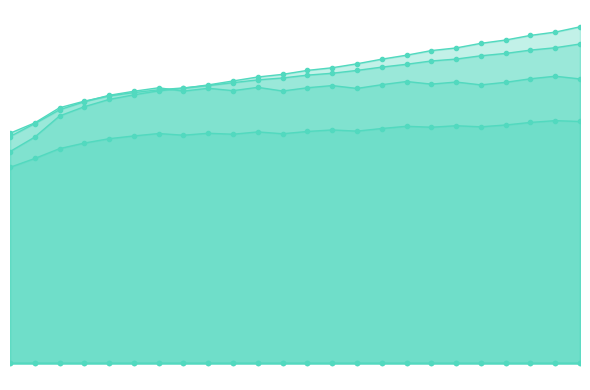

What are all the series names shown in the legend?

Non-residential Heating Fuel, Residential Heating Fuel, Non-residential Electricity, Residential Electricity